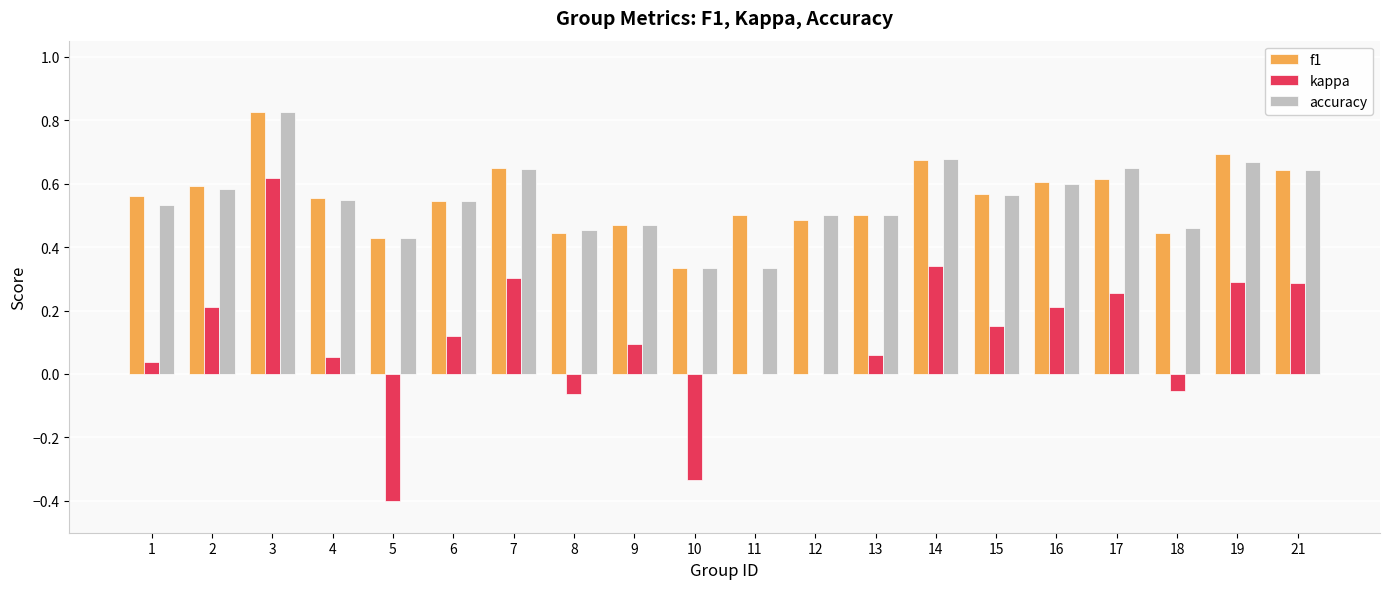

At which category does the chart reach its peak across all series?

3